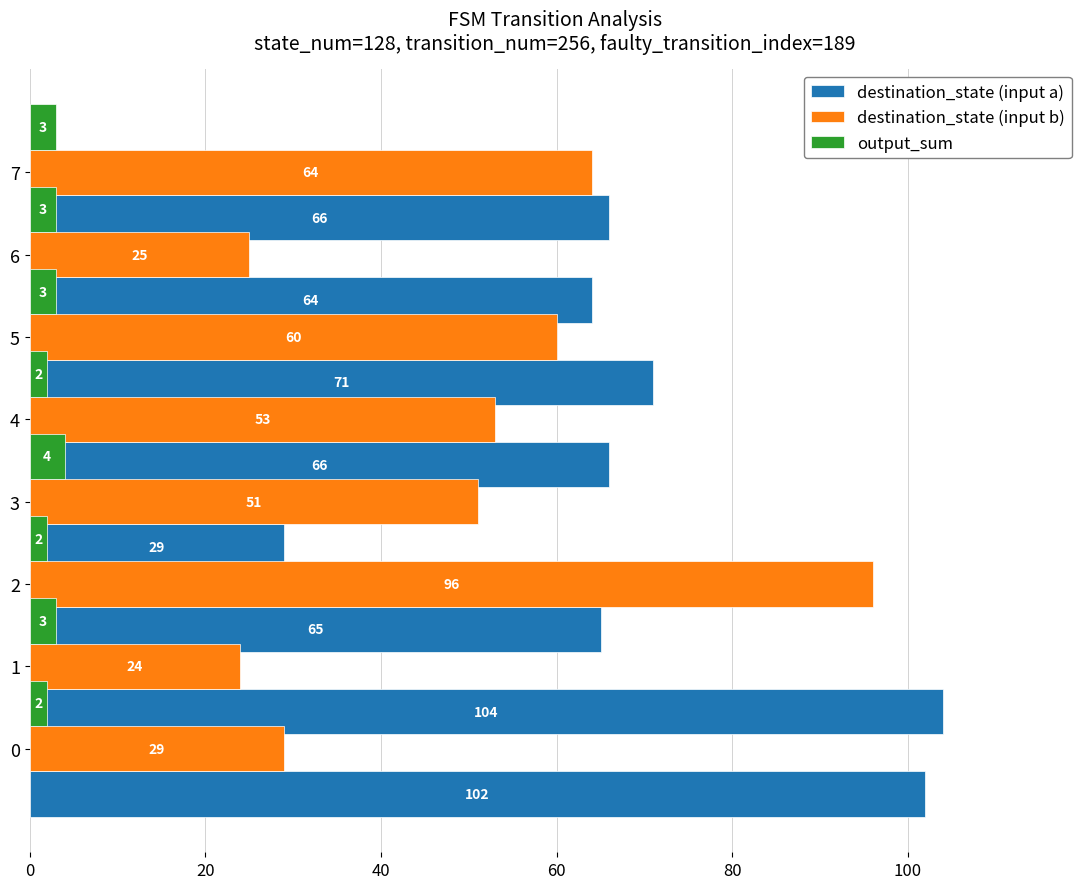

Are the bars horizontal?

Yes